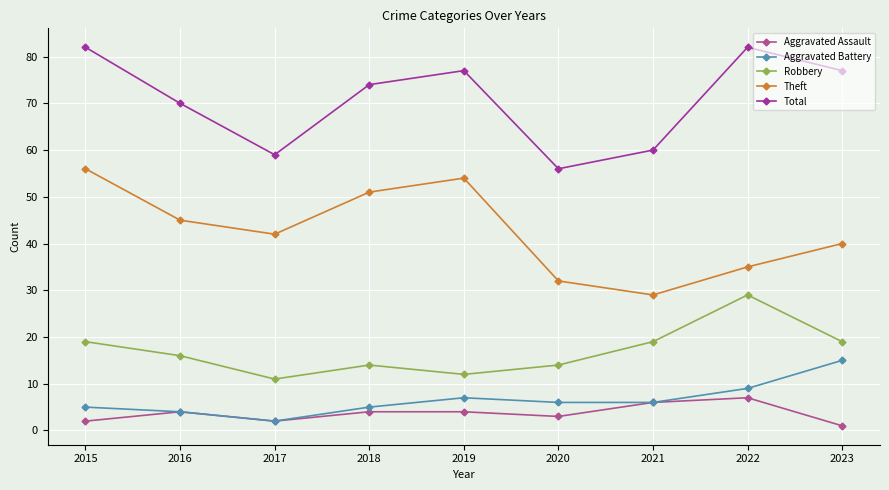

How many data points does each series have?

9